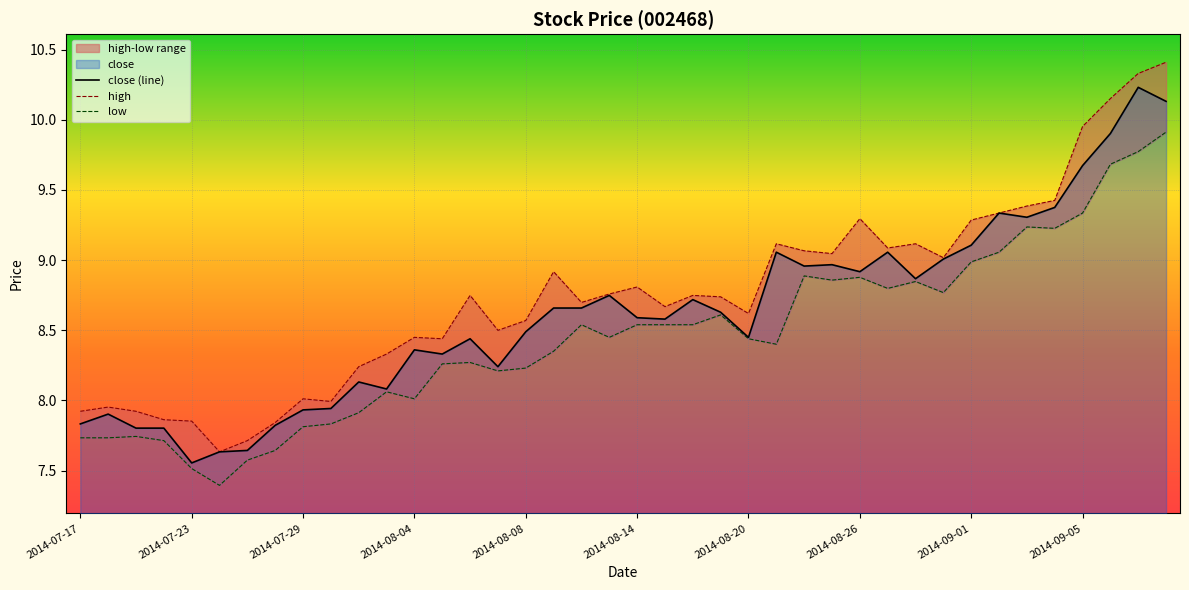

True or false: high and low cross at least once.

False